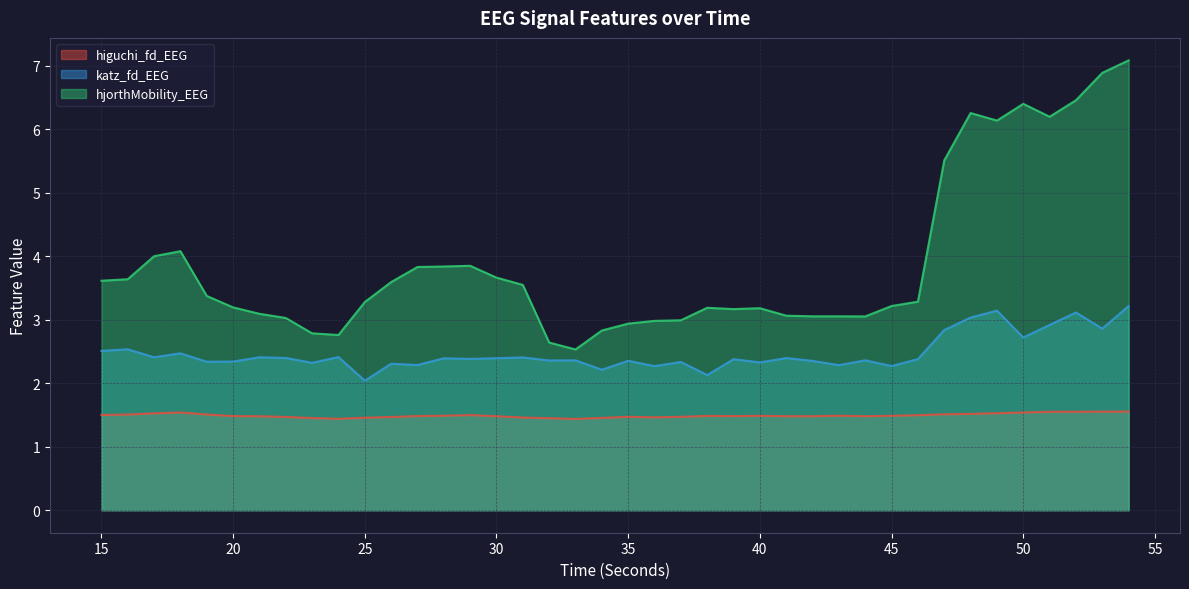

Is it true that hjorthMobility_EEG equals 1.3 at 45?

False